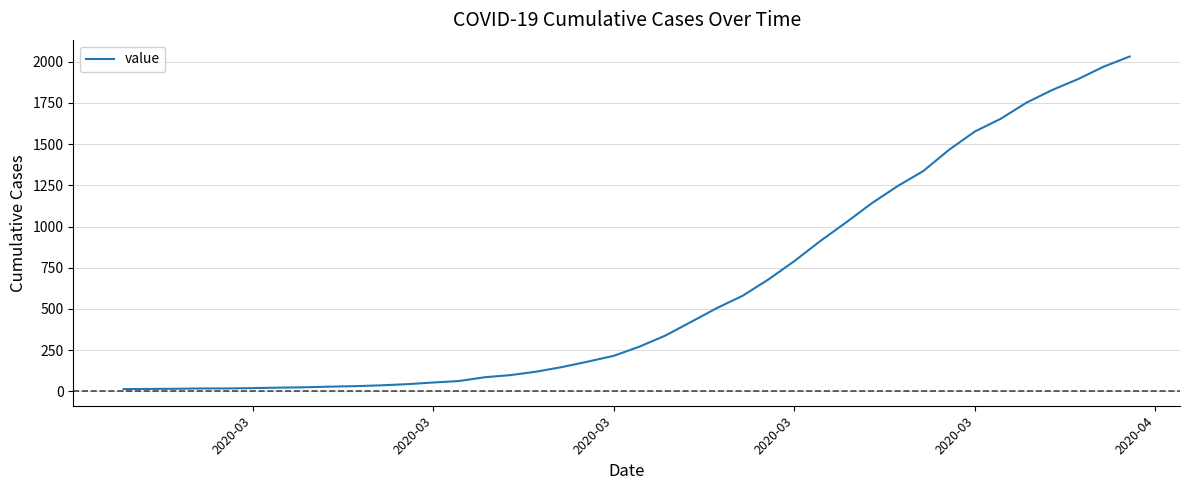

What is the difference between the maximum and second lowest values?

2018